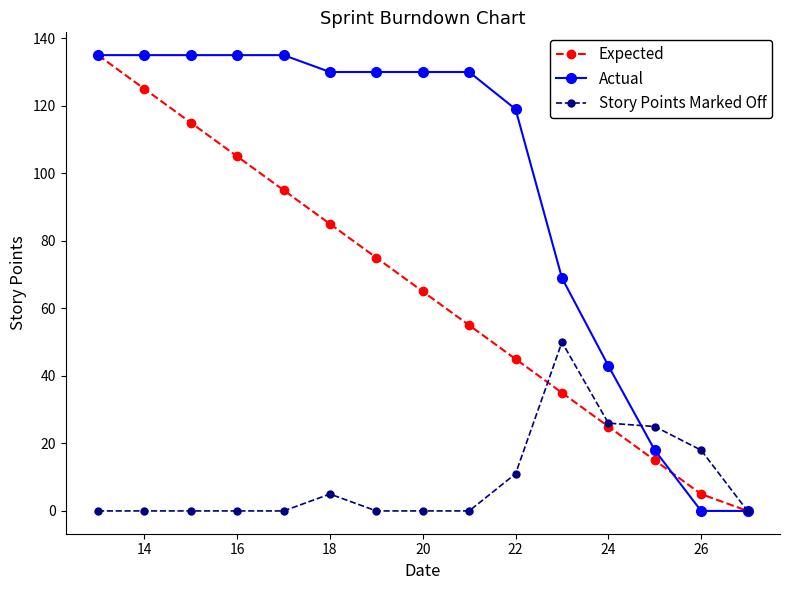

Rank the series by their average value, from highest to lowest.

Actual, Expected, Story Points Marked Off